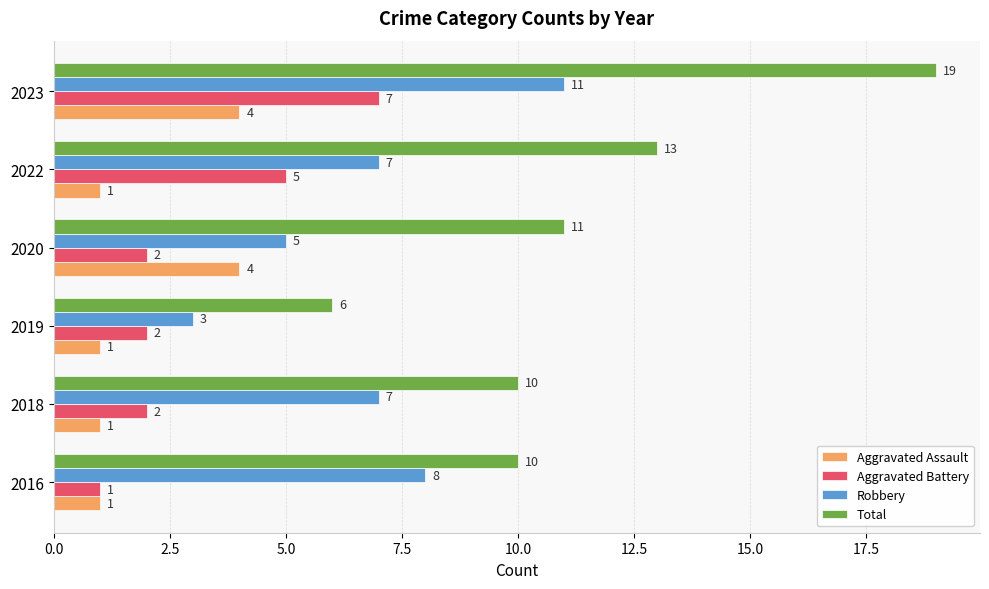

At which category is the sum across all series the highest?

2023